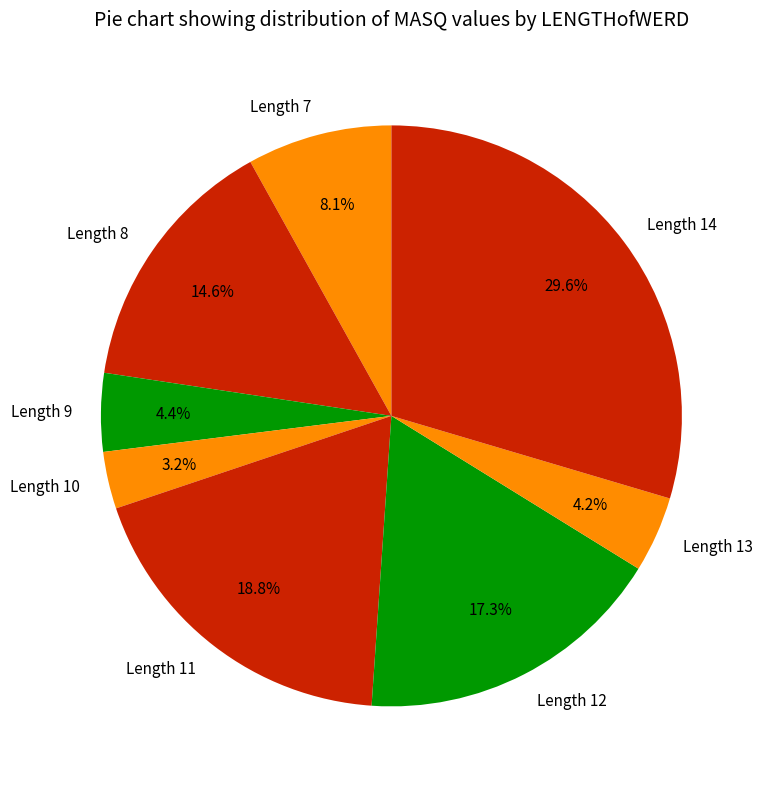

Is the sum of Length 13 and Length 10 greater than half?

No